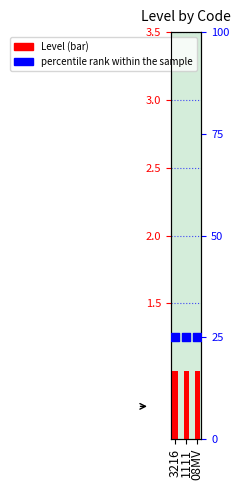

At how many categories does at least one series exceed 17?

3